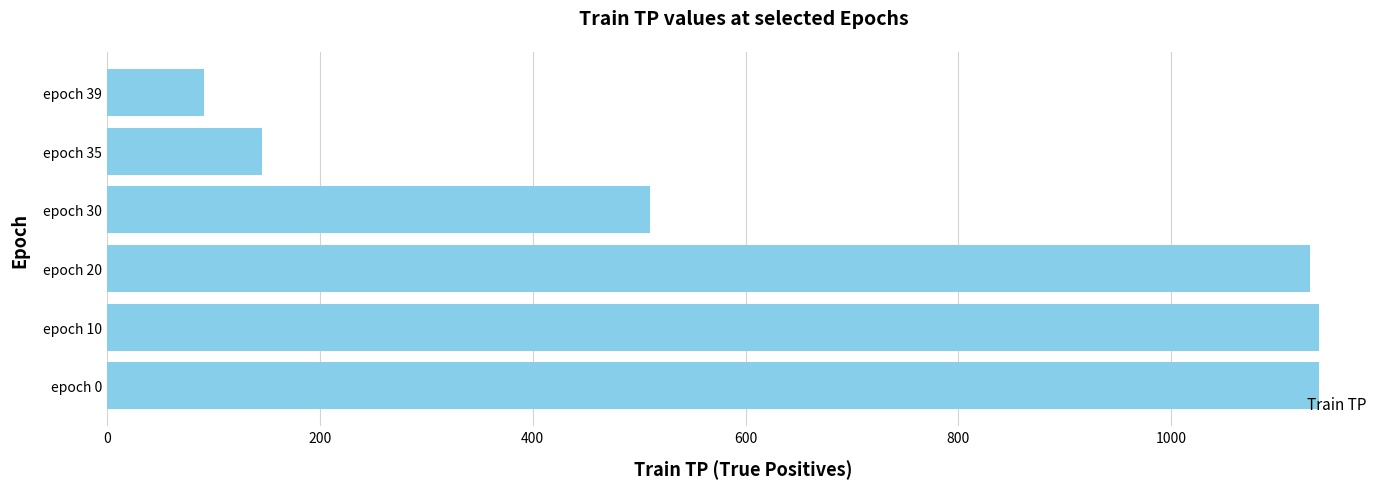

Reading bottom to top, list all the values displayed in this chart.

epoch 0=1139	epoch 10=1139	epoch 20=1130	epoch 30=510	epoch 35=146	epoch 39=91